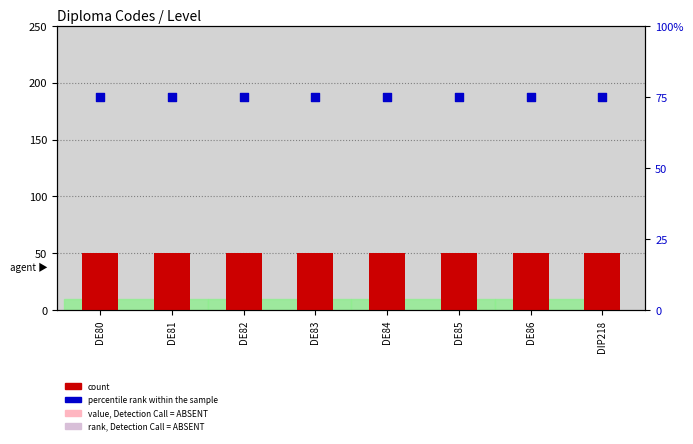

Which series has the largest Y range (max minus min)?

count